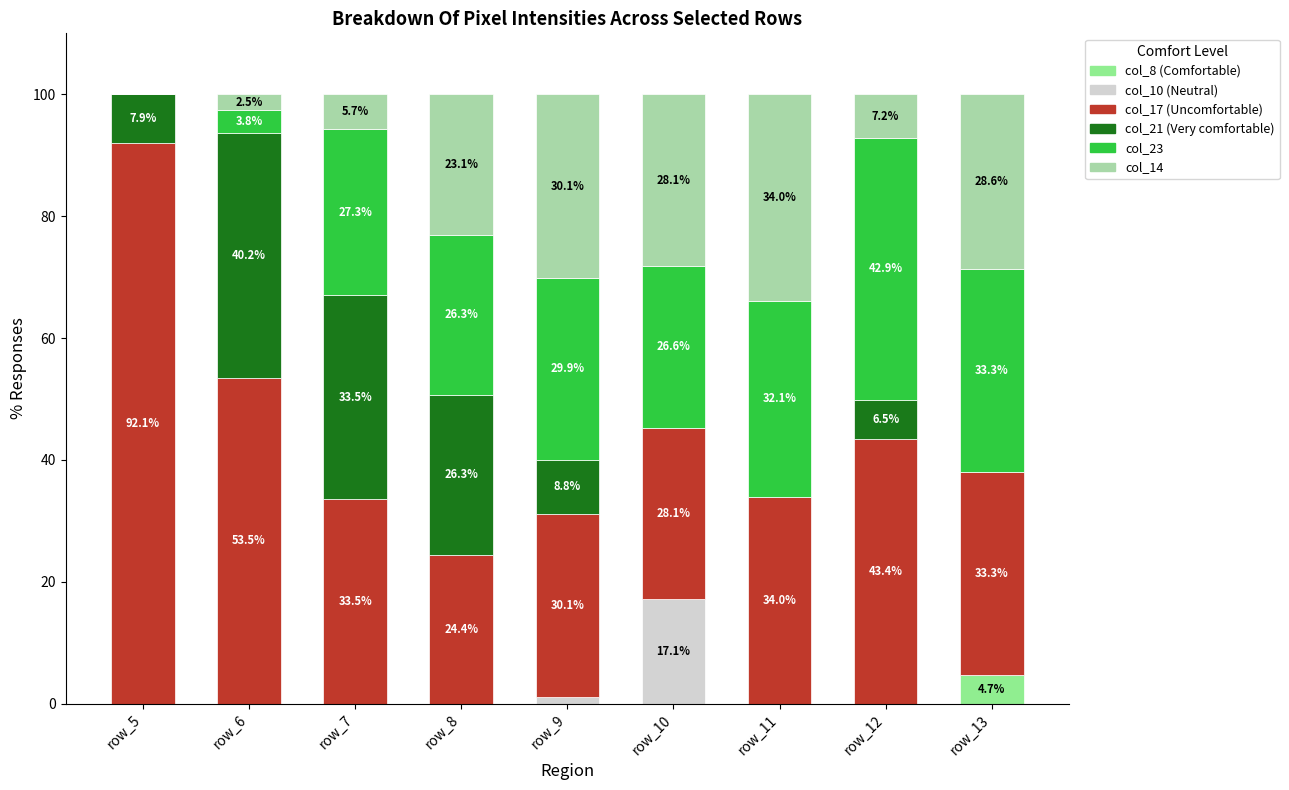

What is the total value across all series at row_5?

100.0